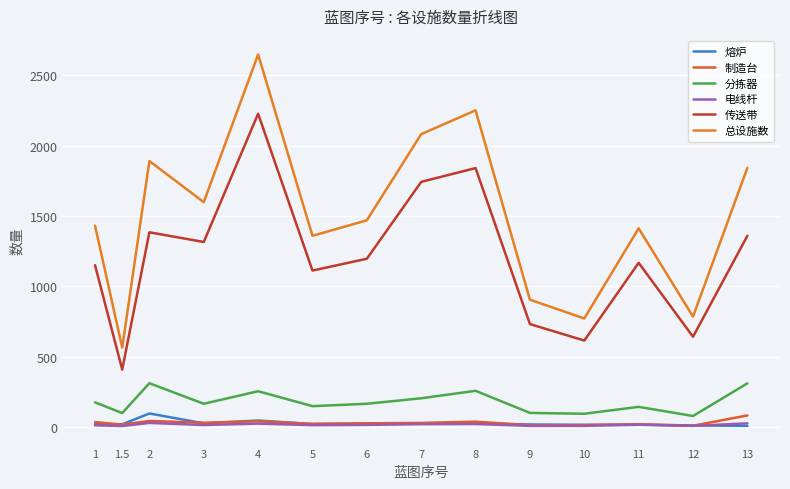

How many interior local peaks does the 分拣器 series have?

4